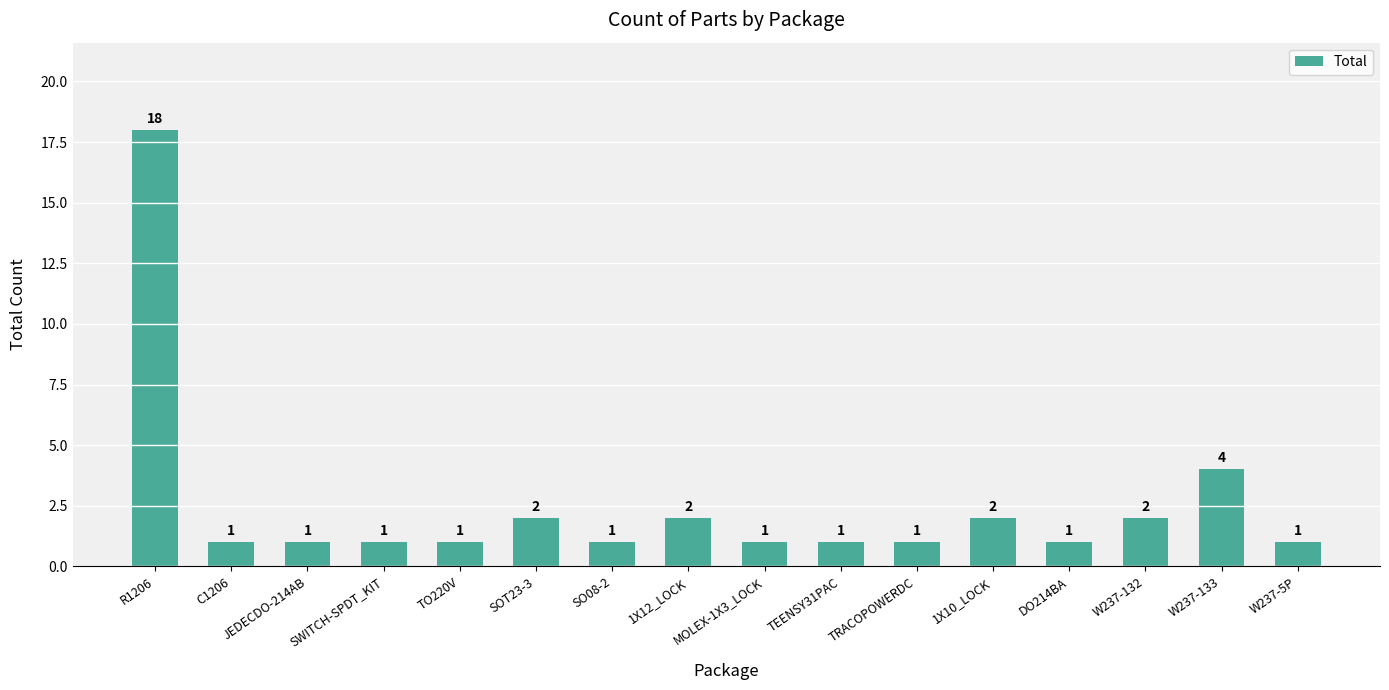

Does the chart contain any negative values?

No